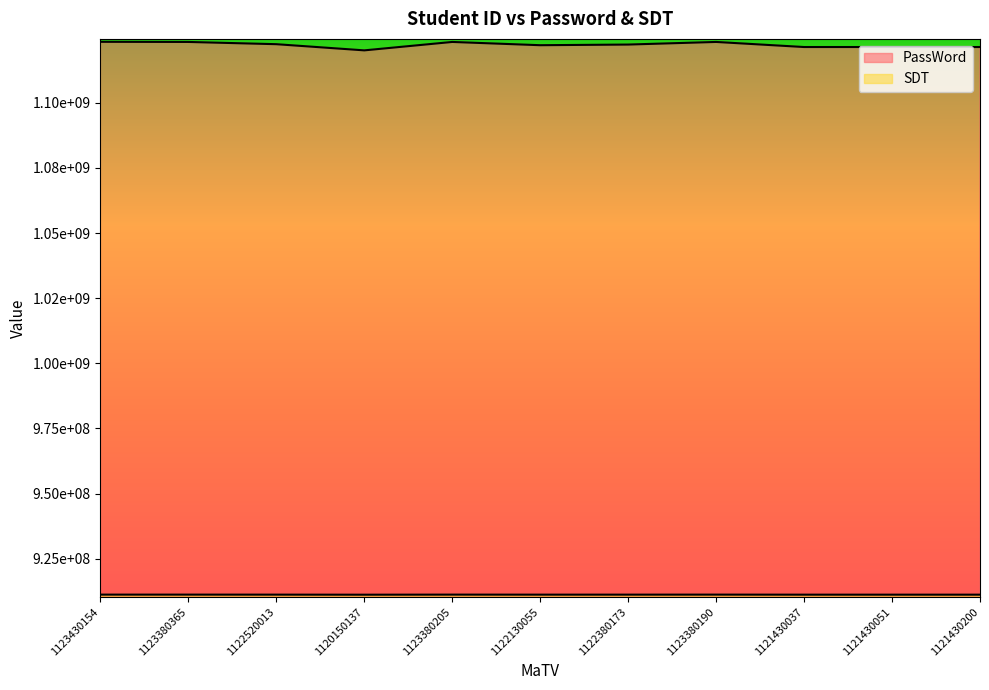

True or false: SDT and PassWord cross at least once.

False